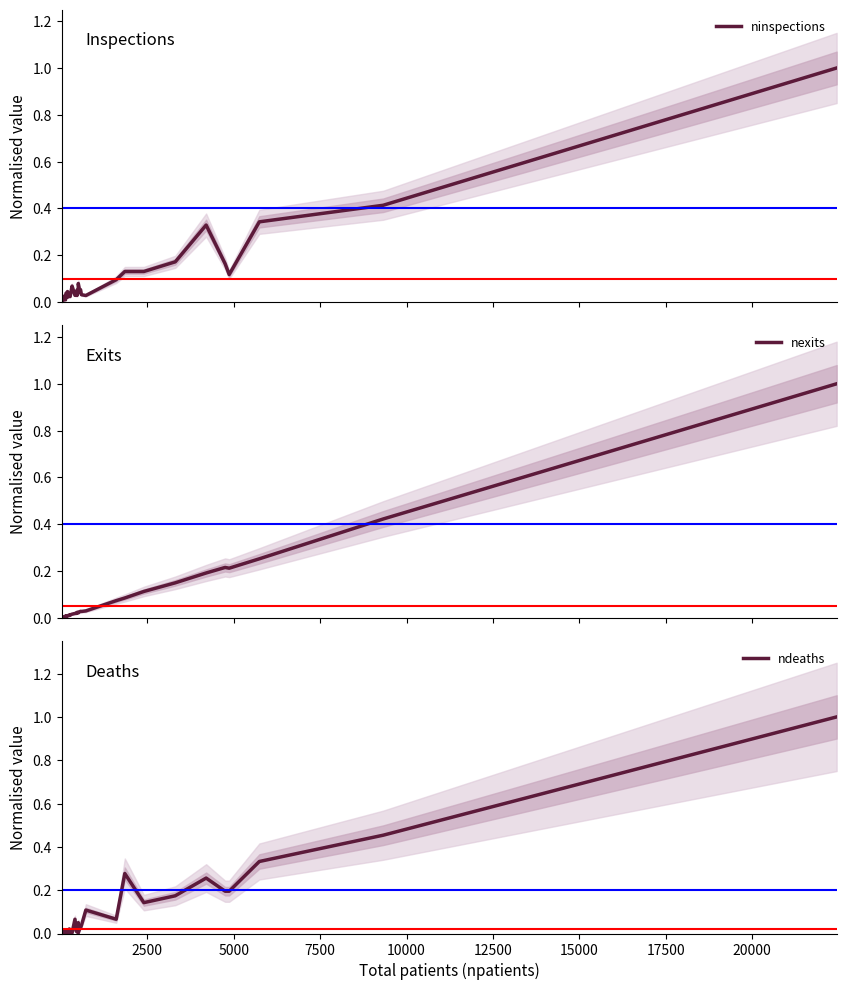

Reading left to right, list all the values displayed in this chart.

ninspections: 0.0	0.0	0.0	0.0	0.0	0.0	0.0	0.0	0.0	0.0	0.0	0.0	0.0	0.0	0.0	0.0	0.0	0.0	0.1	0.0	0.0	0.0	0.0	0.0	0.1	0.0	0.1	0.0	0.0	0.1	0.1	0.1	0.2	0.3	0.2	0.1	0.3	0.4	1.0
nexits: 0.0	0.0	0.0	0.0	0.0	0.0	0.0	0.0	0.0	0.0	0.0	0.0	0.0	0.0	0.0	0.0	0.0	0.0	0.0	0.0	0.0	0.0	0.0	0.0	0.0	0.0	0.0	0.0	0.0	0.1	0.1	0.1	0.1	0.2	0.2	0.2	0.3	0.4	1.0
ndeaths: 0.0	0.0	0.0	0.0	0.0	0.0	0.0	0.0	0.0	0.0	0.0	0.0	0.0	0.0	0.0	0.0	0.0	0.0	0.0	0.1	0.0	0.0	0.0	0.1	0.0	0.0	0.0	0.0	0.1	0.1	0.3	0.1	0.2	0.3	0.2	0.2	0.3	0.5	1.0